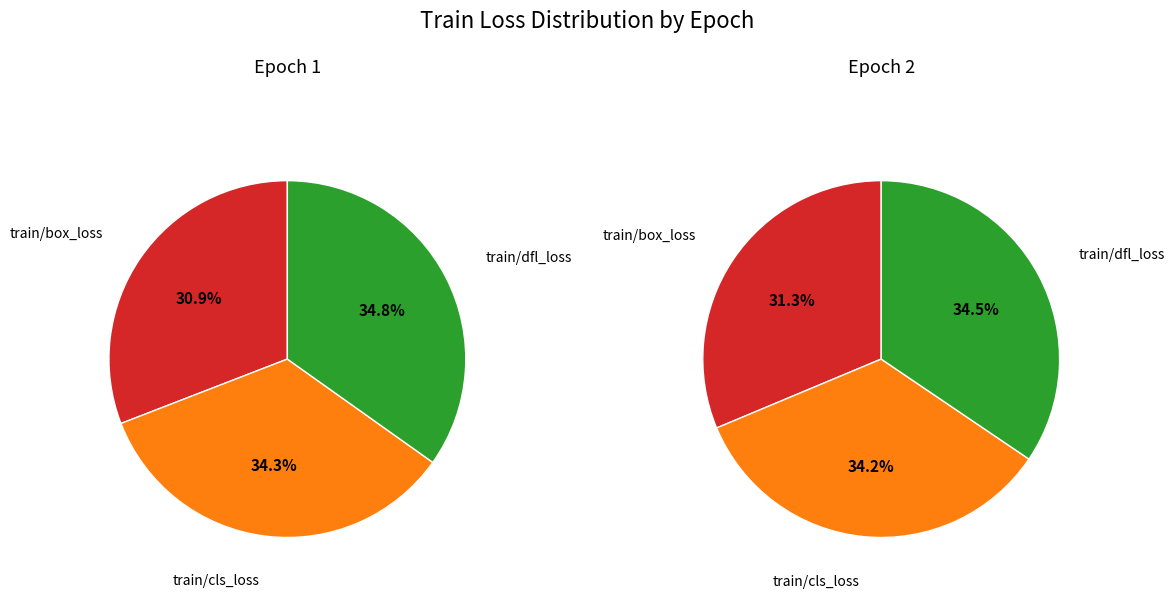

To the nearest percent, what is the difference between the largest and smallest slice percentages?

3%